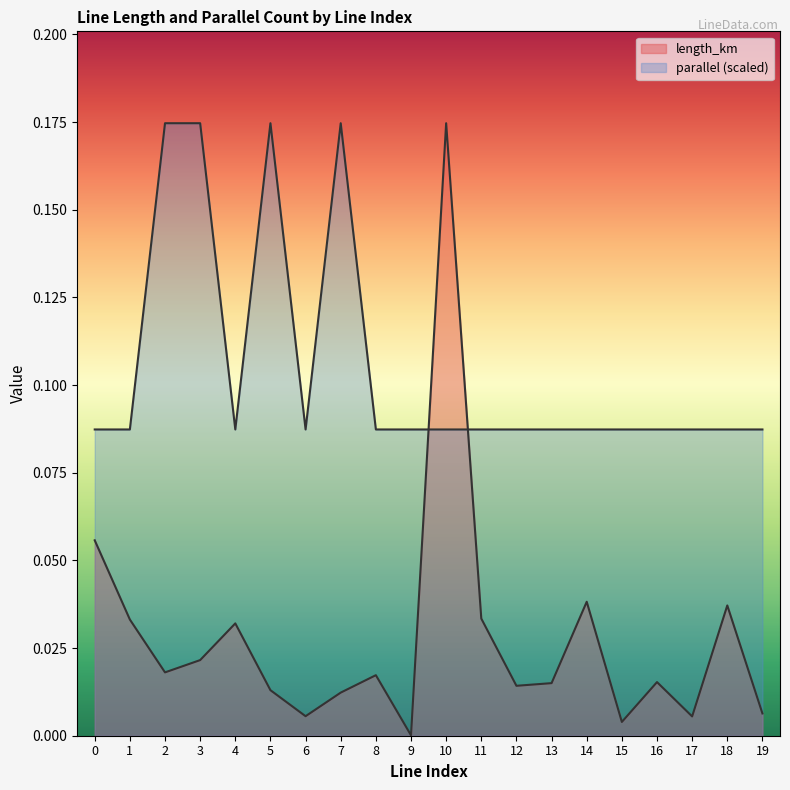

The length_km series shows 0.0 at 18. True or false?

False